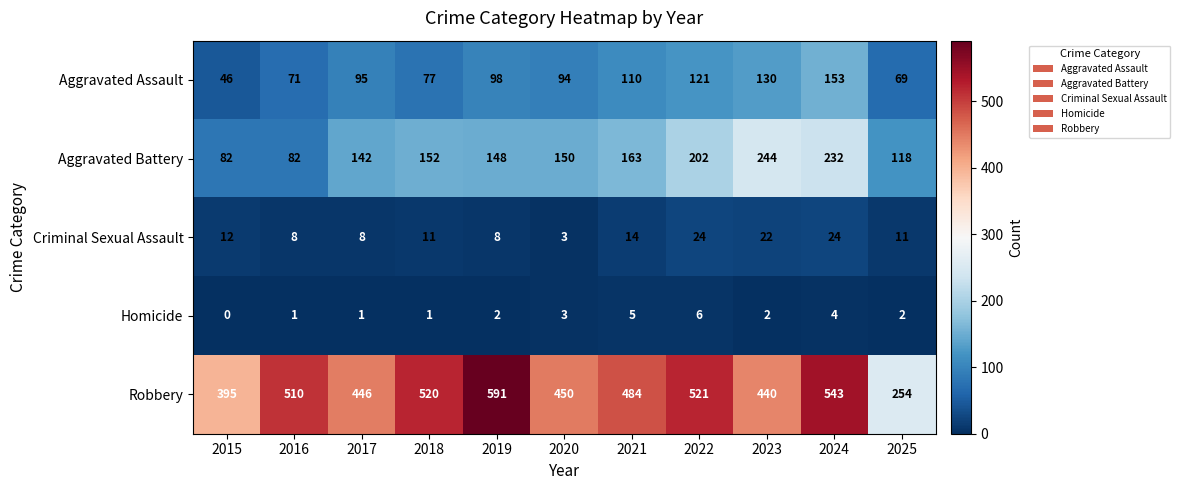

True or false: Criminal Sexual Assault has a value of 15 at 2018.

False